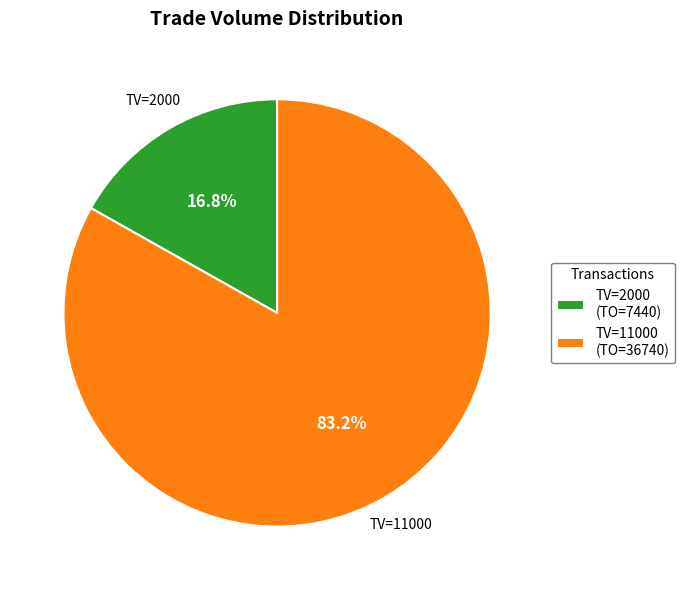

Count the number of slices in the pie.

2